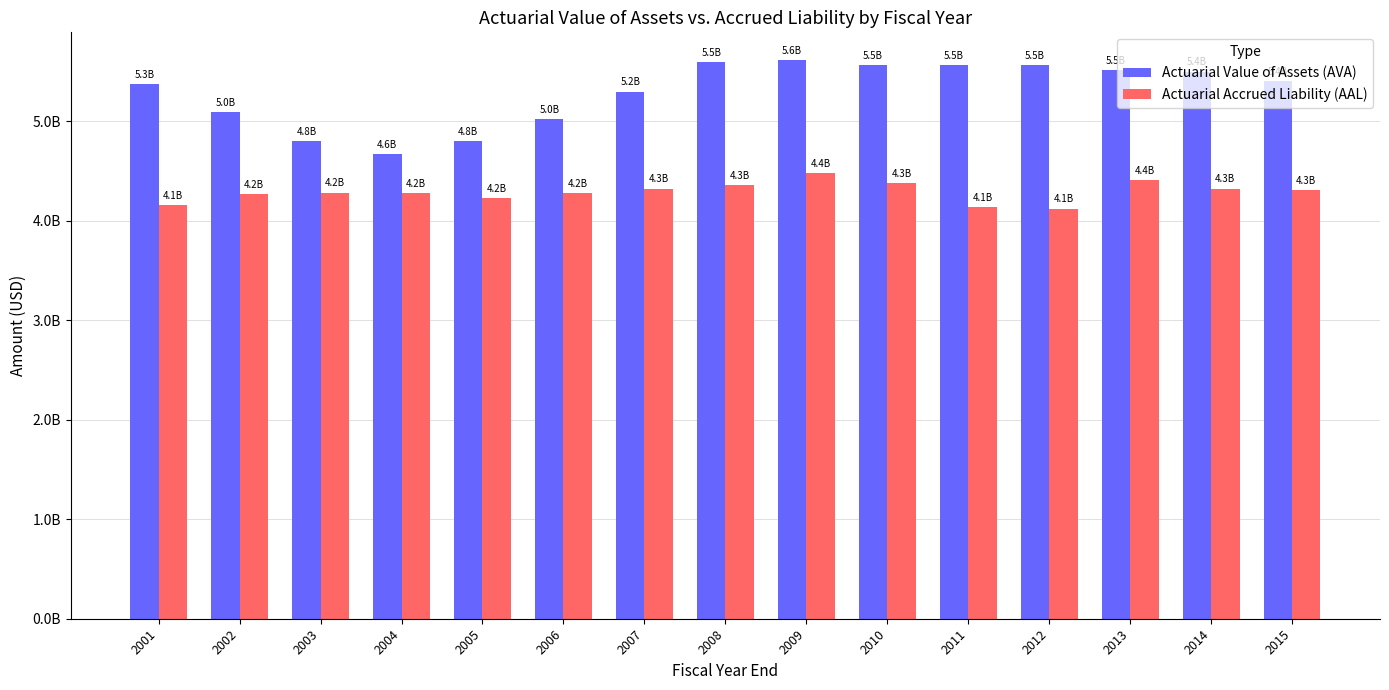

Reading left to right, list all the values displayed in this chart.

Actuarial Value of Assets (AVA): 5369000000	5095000000	4803000000	4666000000	4800000000	5018000000	5298000000	5592000000	5612000000	5561000000	5565000000	5562000000	5516000000	5499000000	5404000000
Actuarial Accrued Liability (AAL): 4160000000	4265000000	4282000000	4281000000	4223000000	4280000000	4323000000	4354000000	4477000000	4381000000	4135000000	4121000000	4410000000	4323000000	4307000000